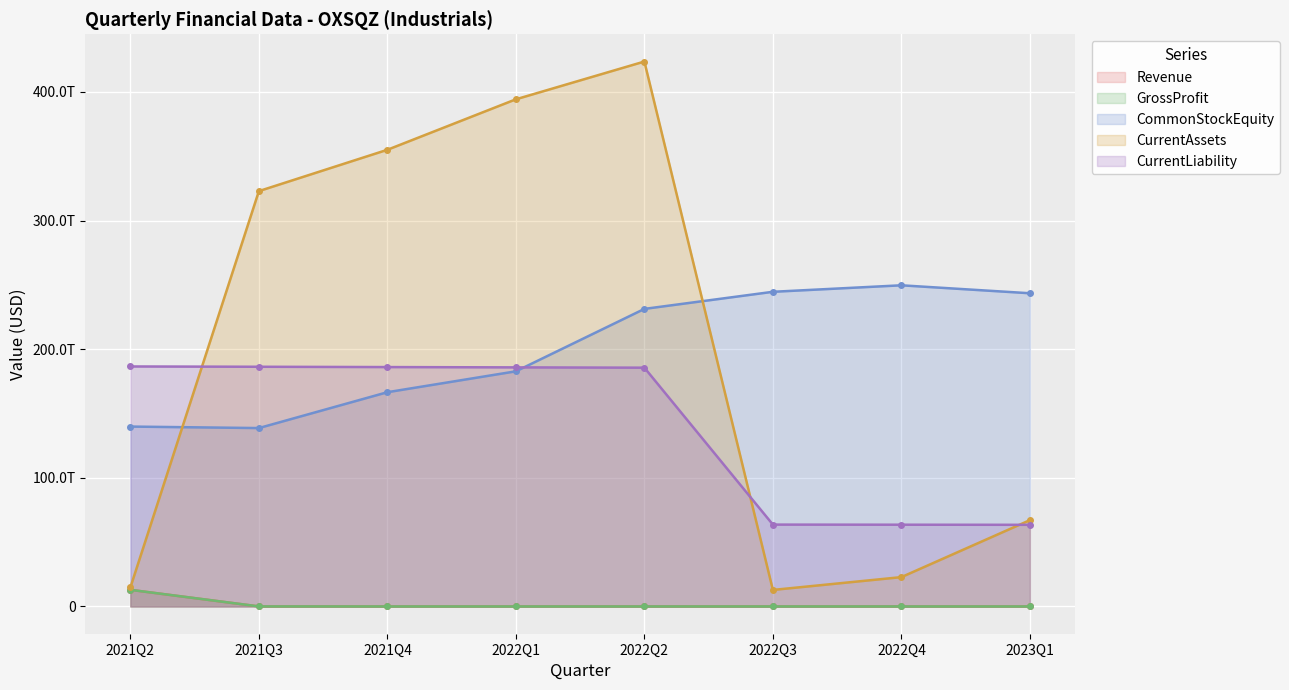

Which series has the largest total across all categories?

CurrentAssets